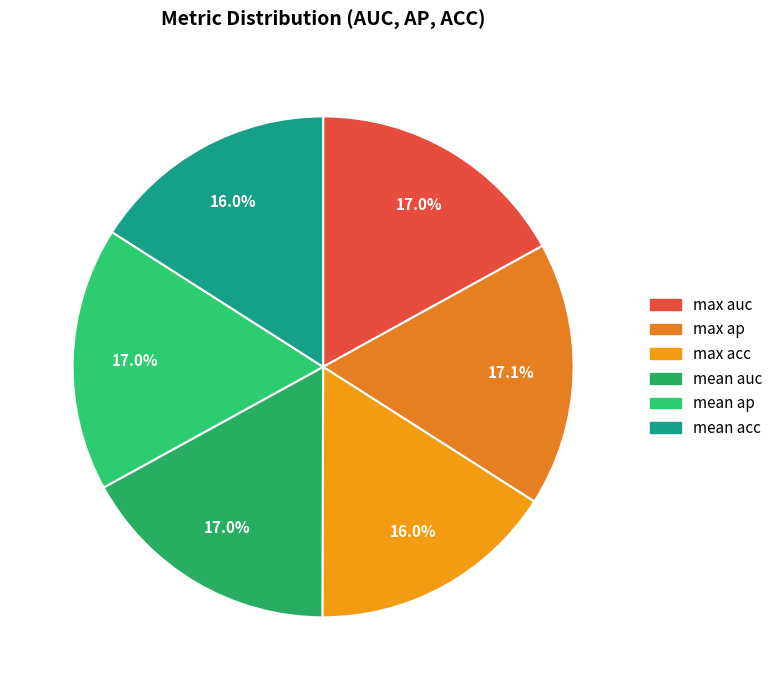

Is it true that mean auc is 4% of the pie?

False